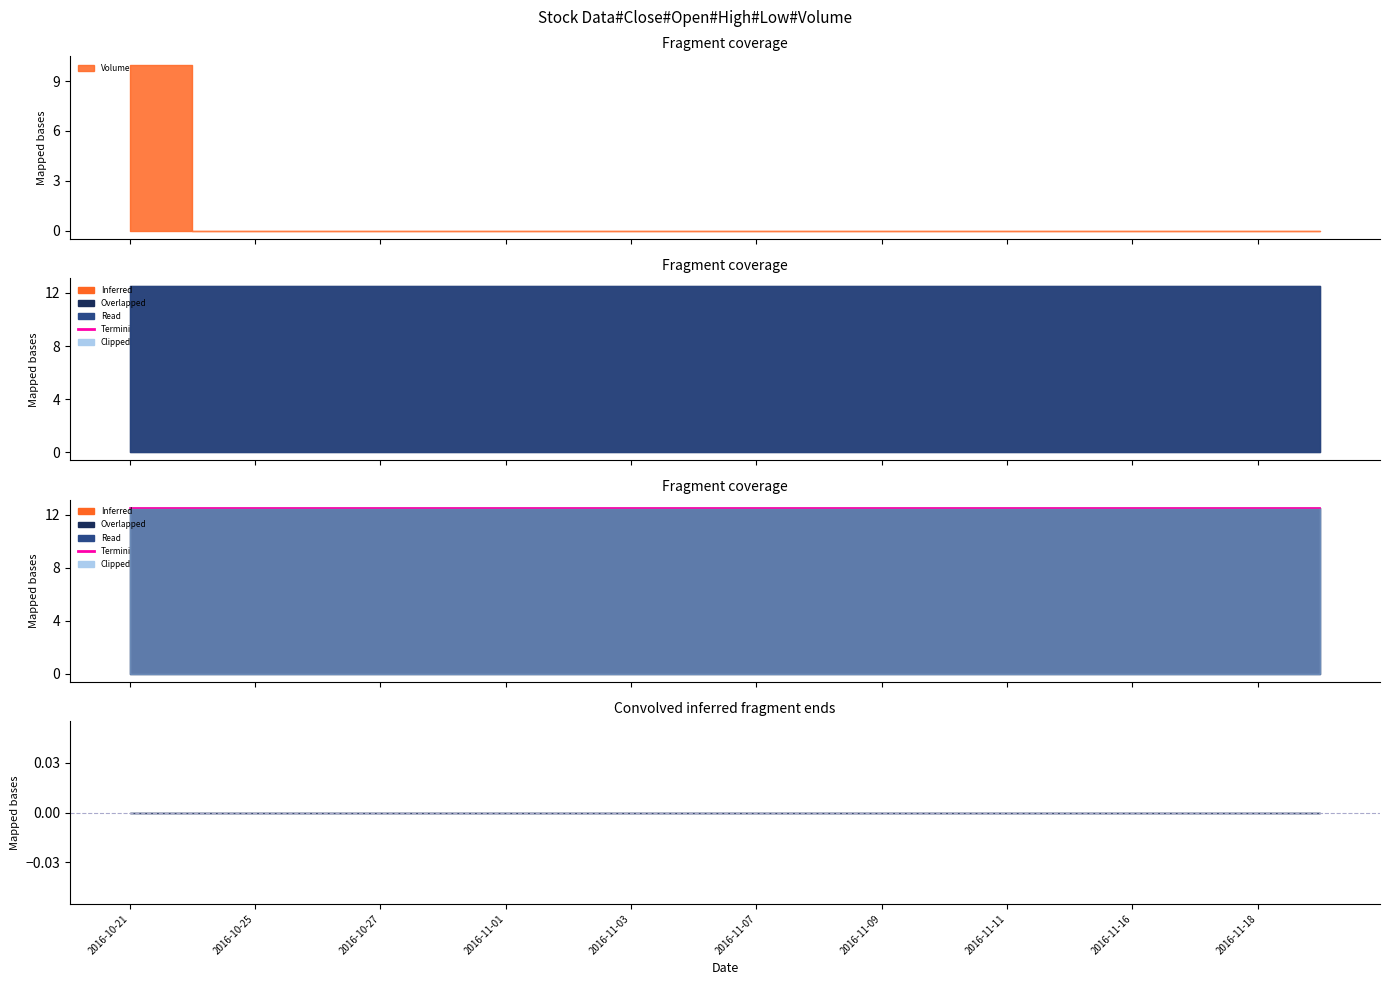

True or false: Close and Low intersect in this chart.

False